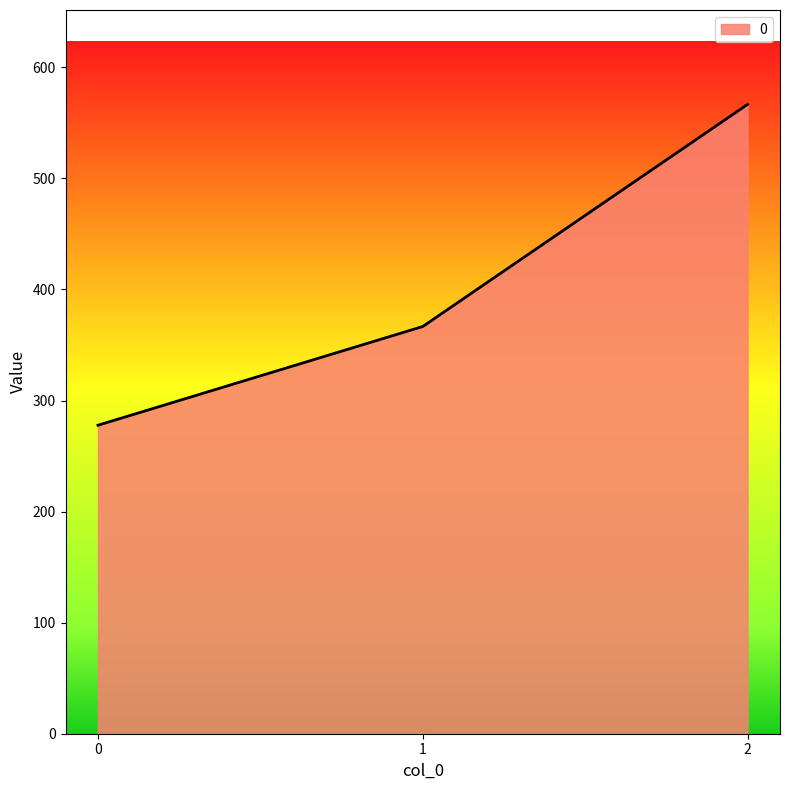

What is the change in value from 0 to 2?

+288.9